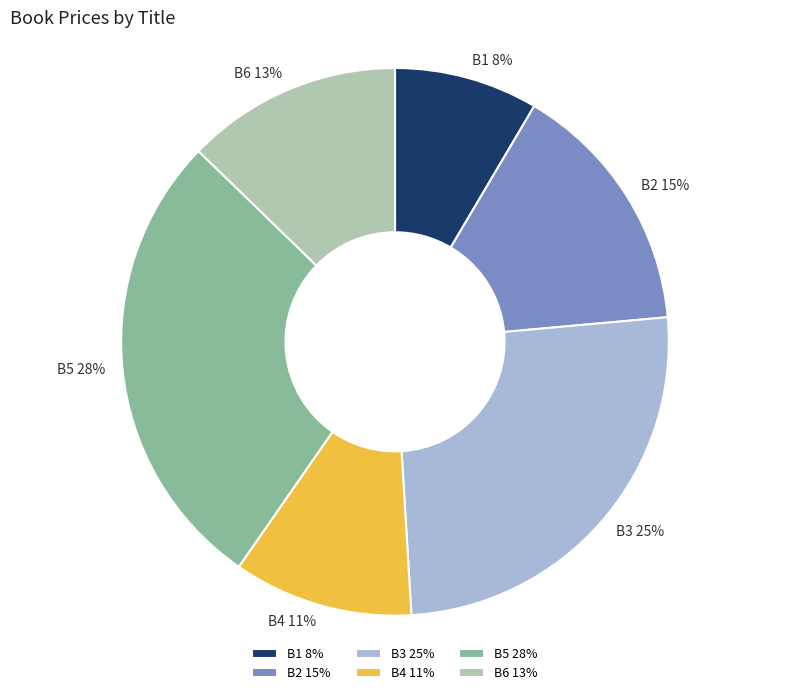

Combined, do B5 and B6 account for over 50%?

No